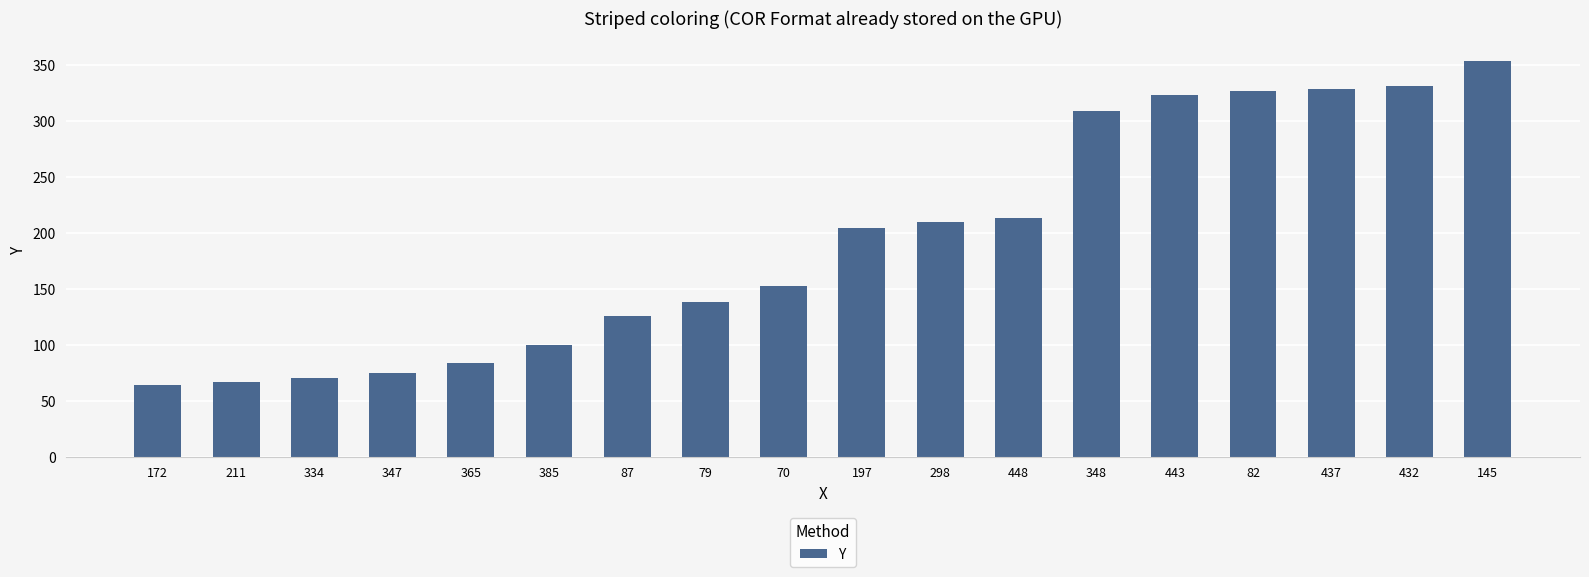

What is the sum of the values at 347 and 443?

399